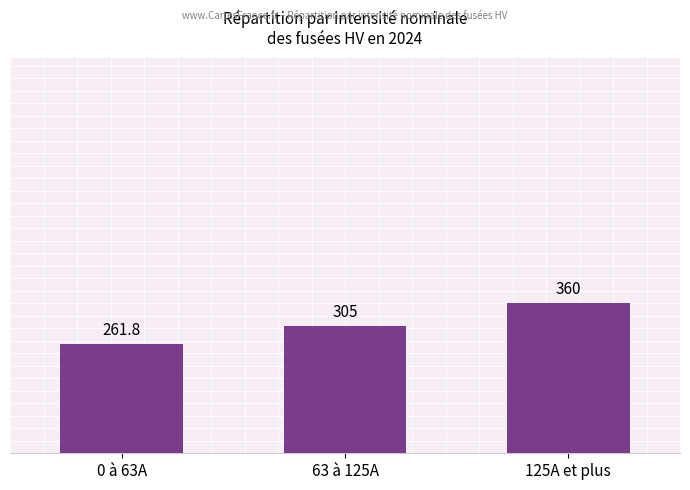

What is the ratio of the value at 125A et plus to the value at 0 à 63A?

1.4